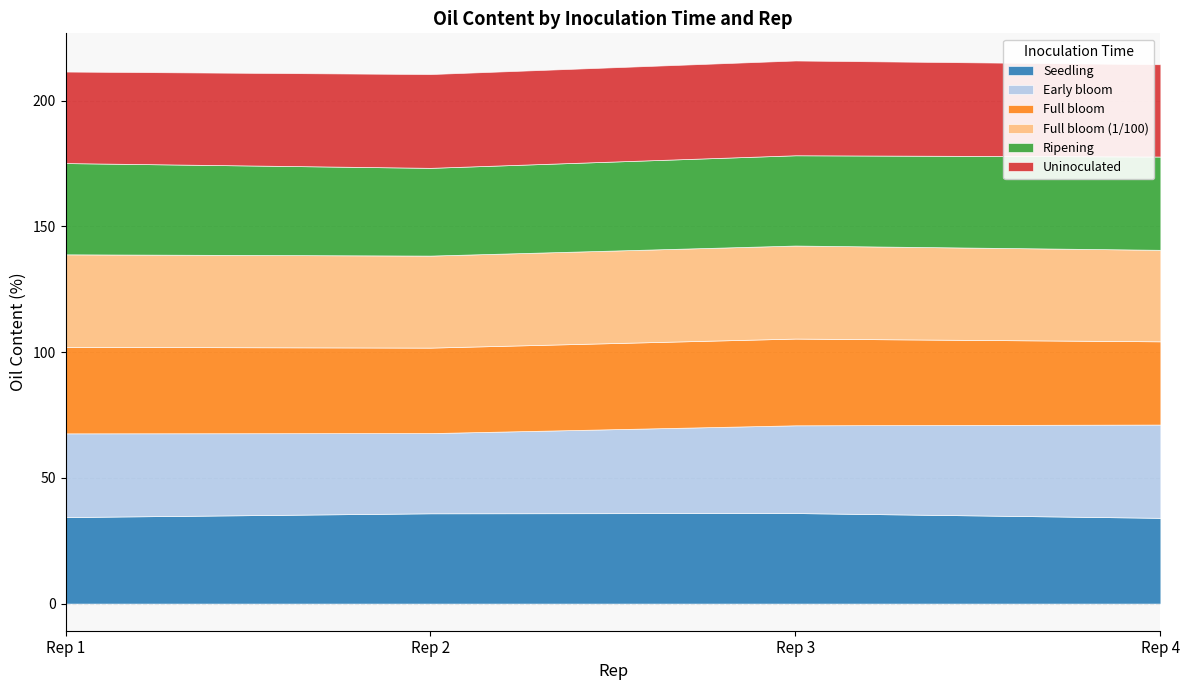

How many lines are shown in the chart?

6